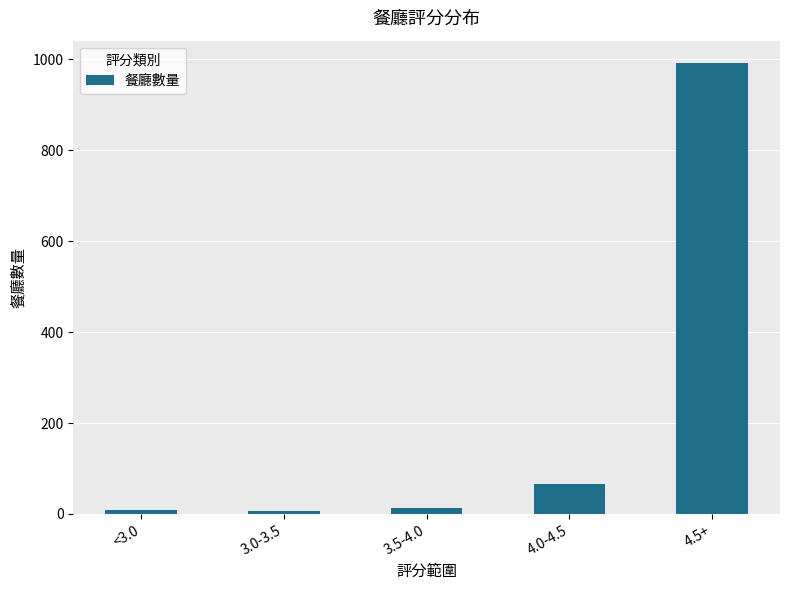

What is the label of the 5th bar from the right?

<3.0